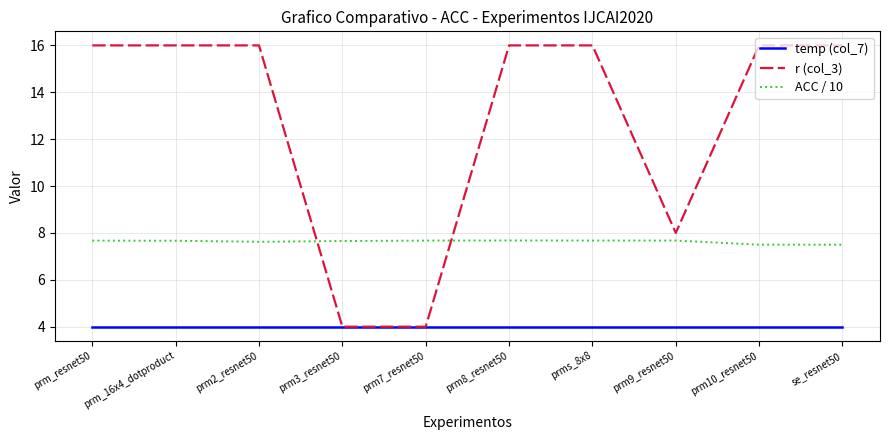

At prm8_resnet50, list the series in order from smallest to largest.

temp (col_7), ACC / 10, r (col_3)